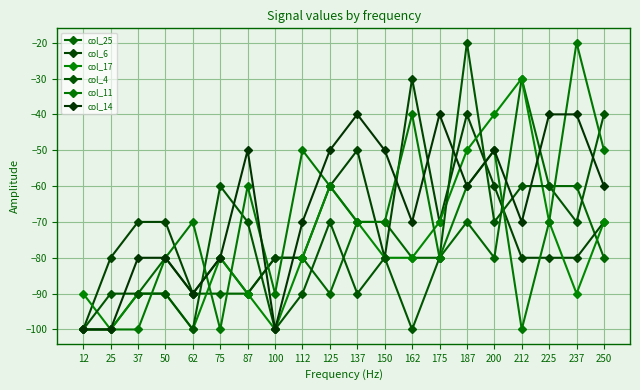

How many series are shown in this chart?

6